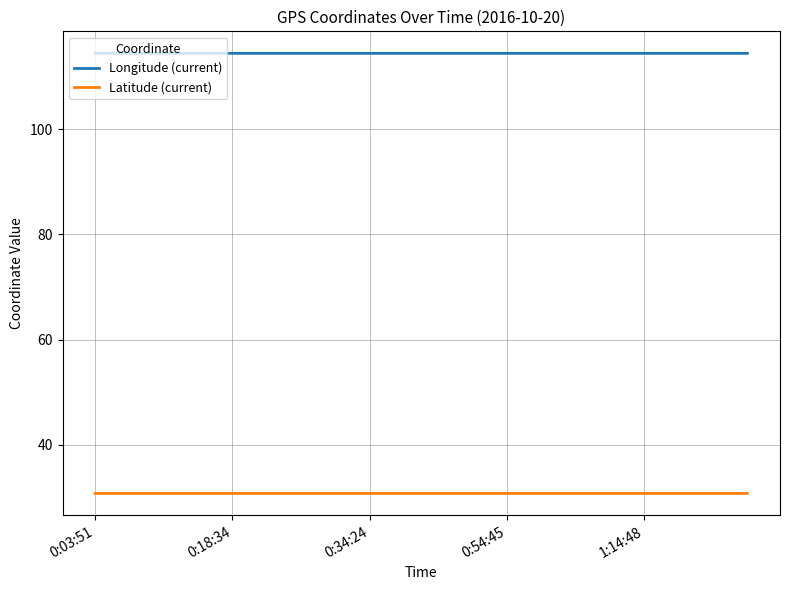

At how many categories does at least one series exceed 82?

20